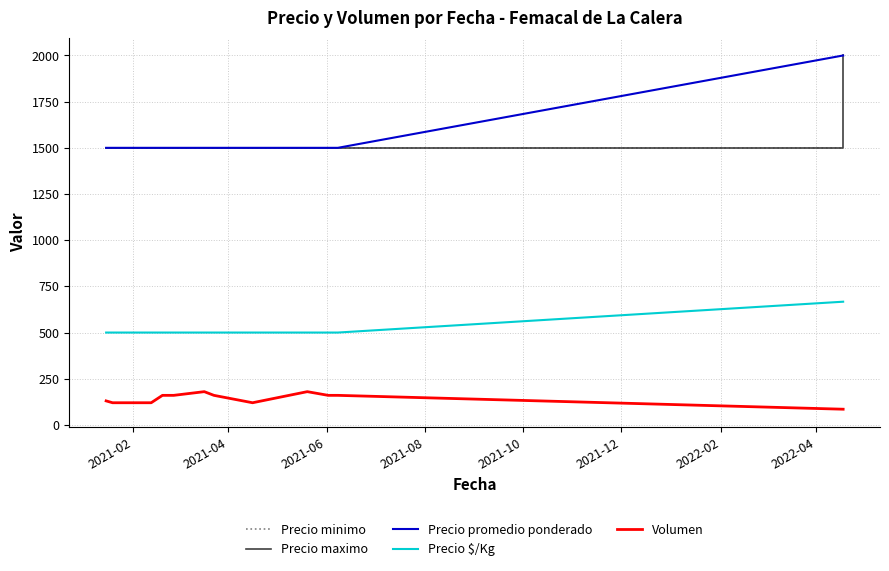

Does the chart have visible grid lines?

Yes